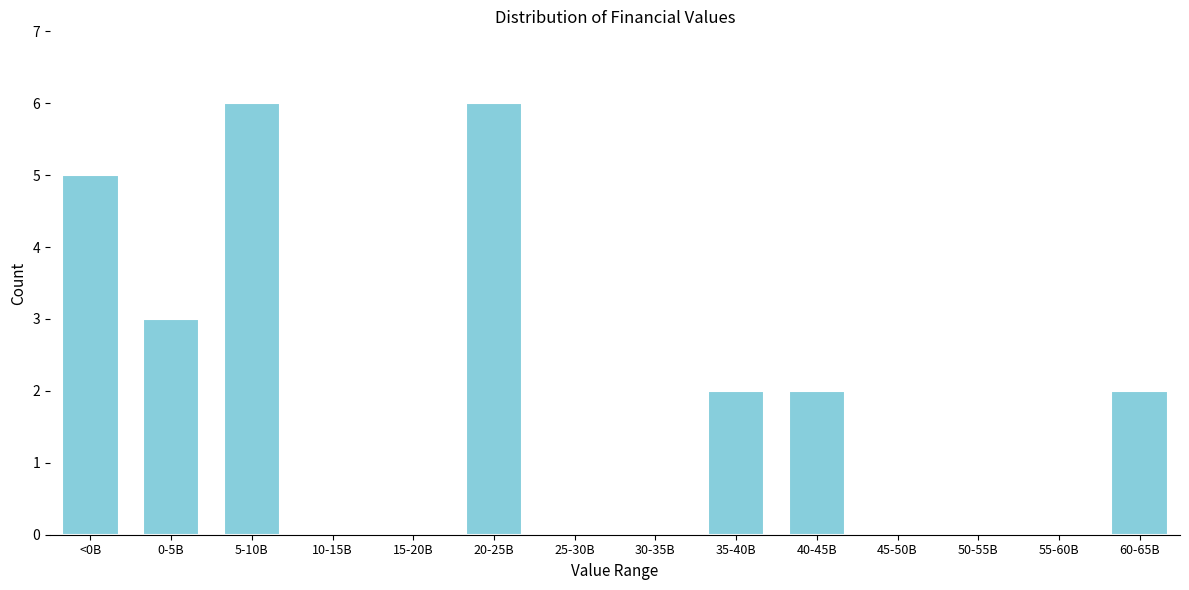

Reading left to right, what are all the values shown in this chart?

<0B=5	0-5B=3	5-10B=6	10-15B=0	15-20B=0	20-25B=6	25-30B=0	30-35B=0	35-40B=2	40-45B=2	45-50B=0	50-55B=0	55-60B=0	60-65B=2